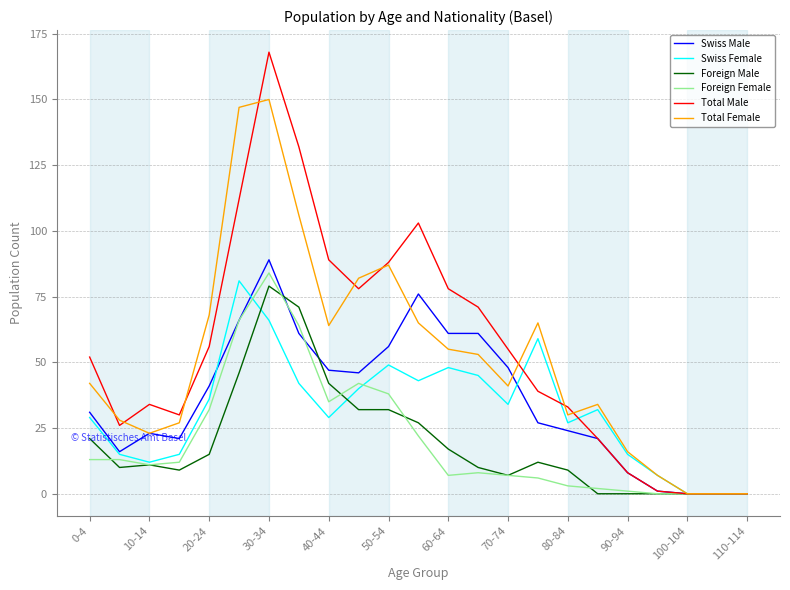

Which series has the widest spread of values?

Total Male